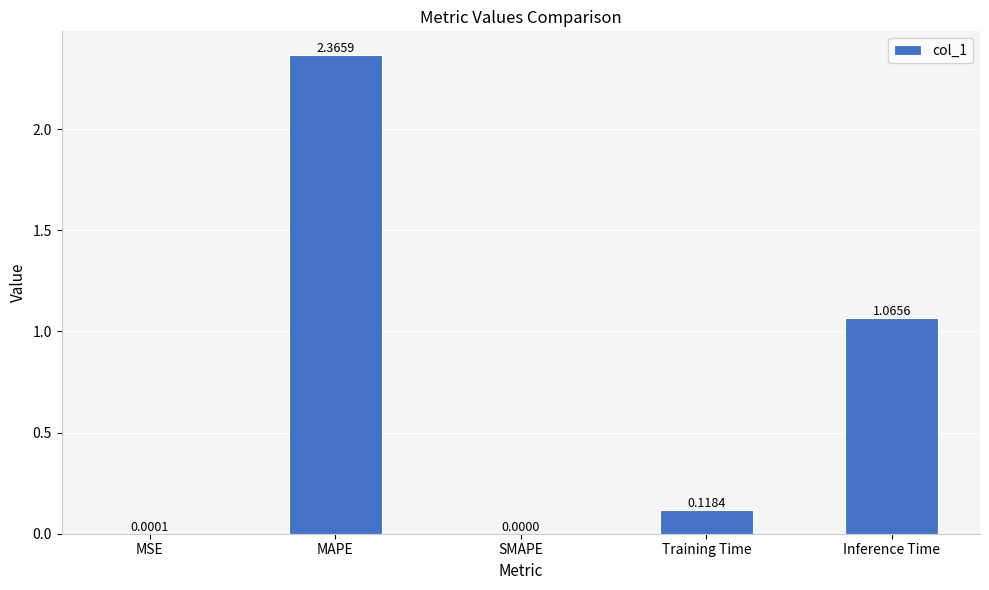

What is the ratio of the value at MAPE to the value at Inference Time?

2.2